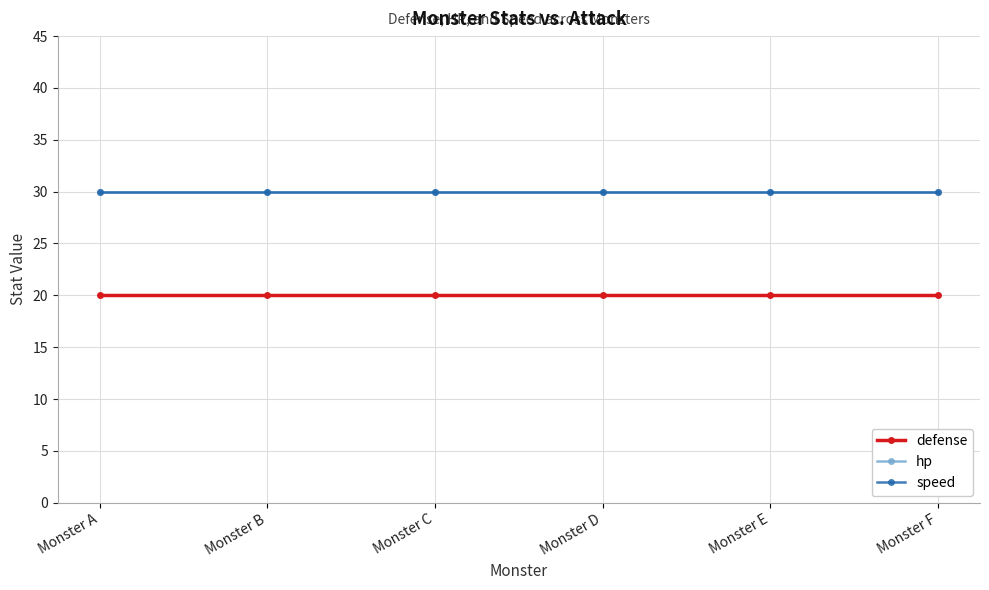

Which category has the lowest value across all series?

Monster A